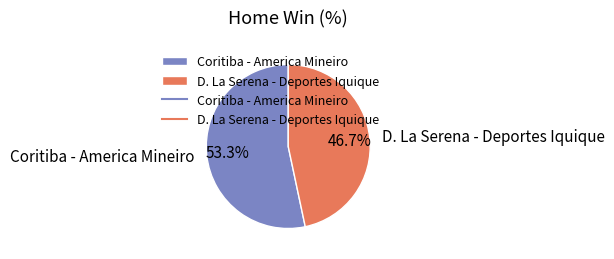

Which category accounts for the majority?

Coritiba - America Mineiro